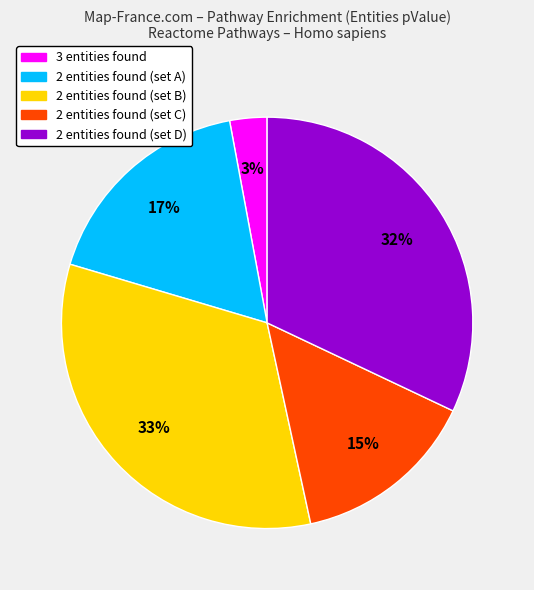

Is there a majority slice in this chart?

No